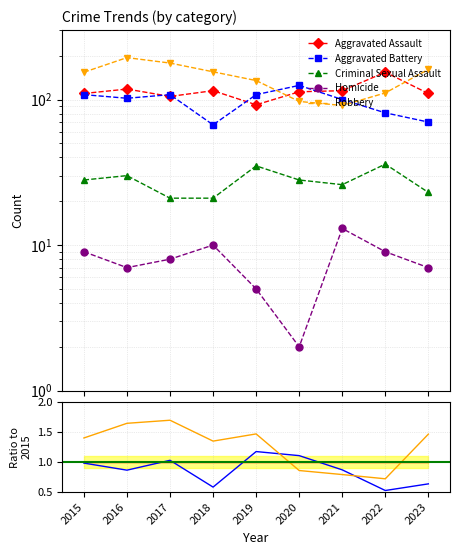

Which category has the lowest value across all series?

2020